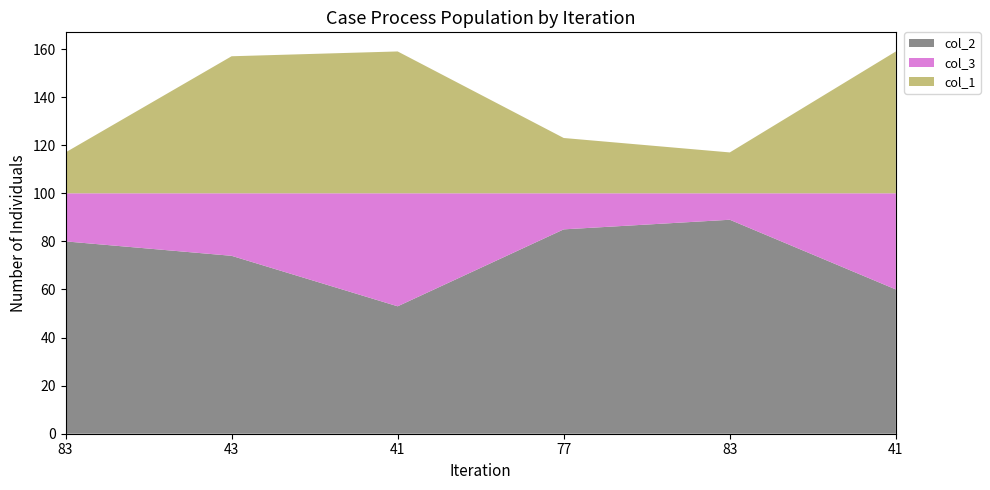

Reading left to right, list all the values displayed in this chart.

col_2: 83=80	43=74	41=53	77=85	83=89	41=60
col_3: 83=20	43=26	41=47	77=15	83=11	41=40
col_1: 83=17	43=57	41=59	77=23	83=17	41=59